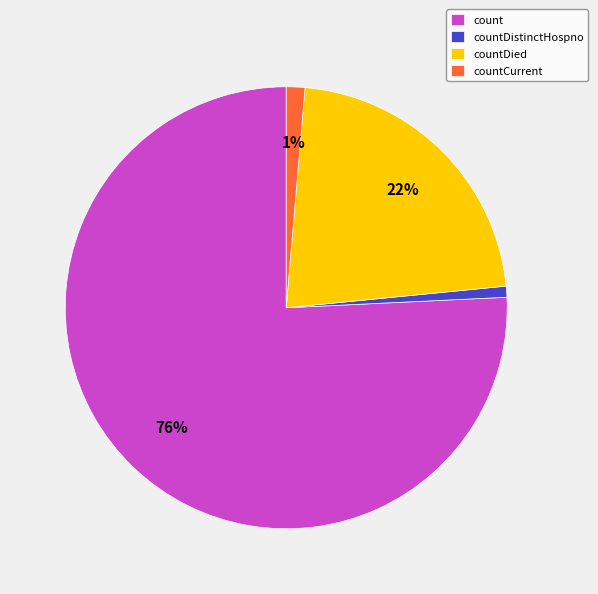

Is it true that countDistinctHospno is 1% of the pie?

True